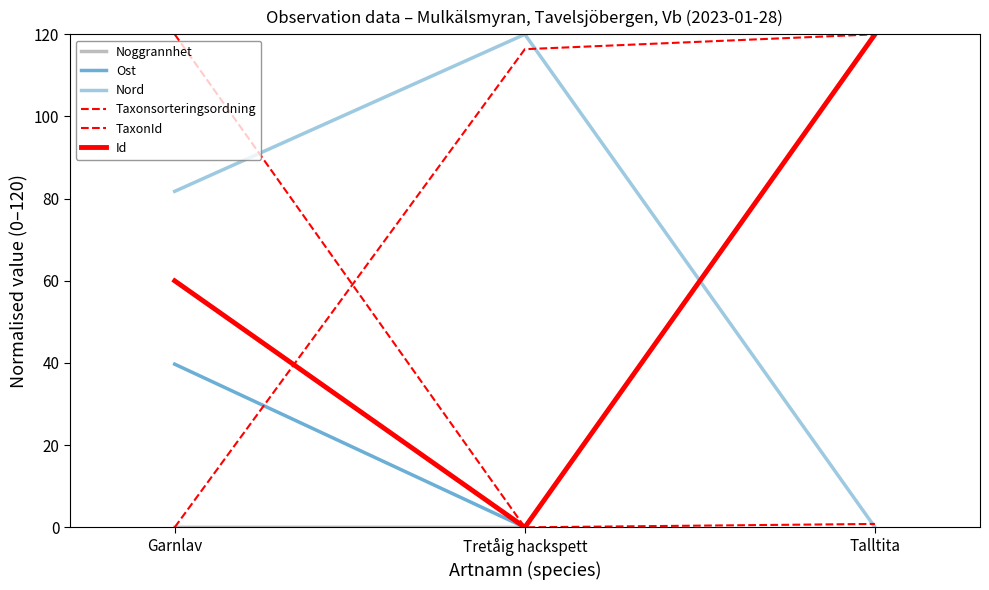

Is this an area chart (filled region under the line)?

No